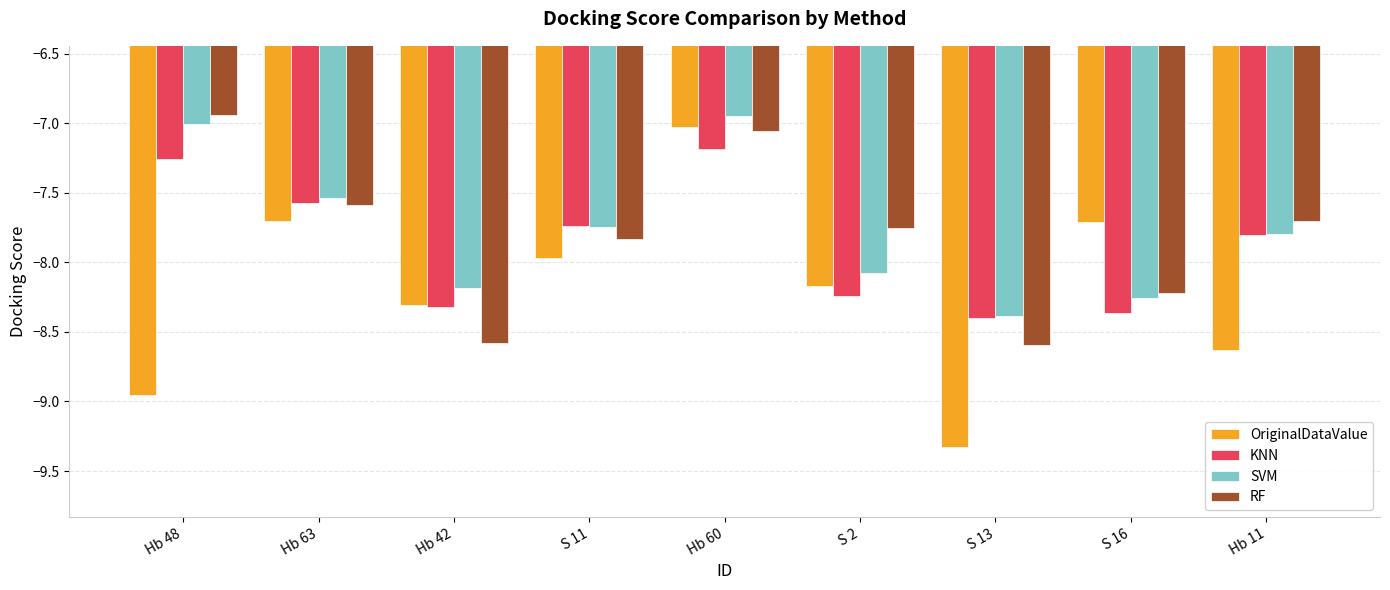

What is the difference between the highest and lowest values at S 2?

0.5